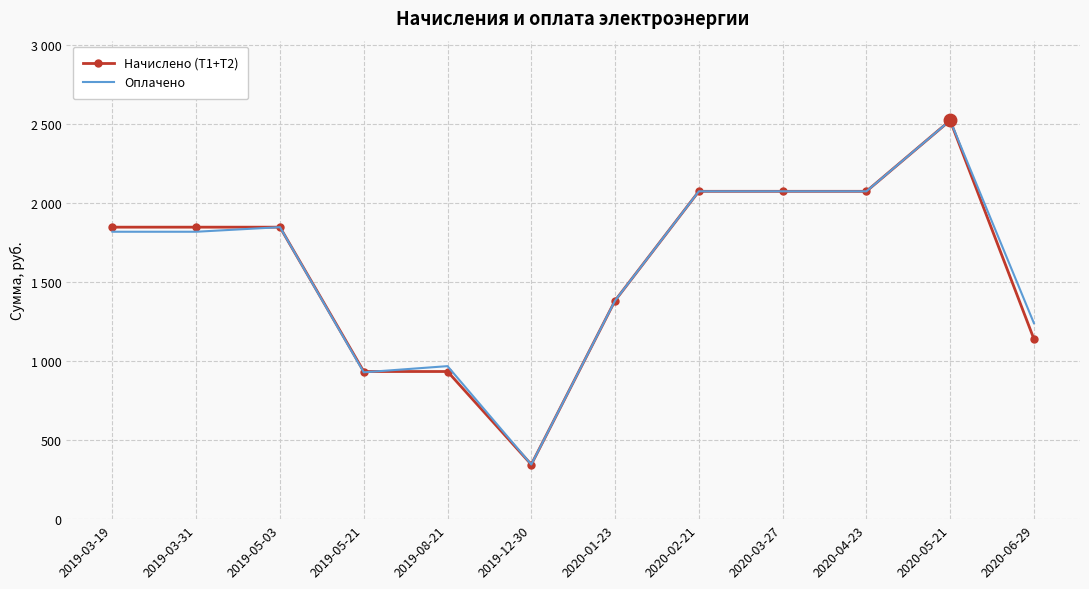

Reading right to left, extract all data points from this chart.

Начислено (Т1+Т2): 2020-06-29=1141	2020-05-21=2525	2020-04-23=2076	2020-03-27=2076	2020-02-21=2076	2020-01-23=1384	2019-12-30=346	2019-08-21=935	2019-05-21=935	2019-05-03=1849	2019-03-31=1849	2019-03-19=1849
Оплачено: 2020-06-29=1241	2020-05-21=2525	2020-04-23=2076	2020-03-27=2076	2020-02-21=2076	2020-01-23=1384	2019-12-30=346	2019-08-21=969	2019-05-21=930	2019-05-03=1849	2019-03-31=1820	2019-03-19=1820